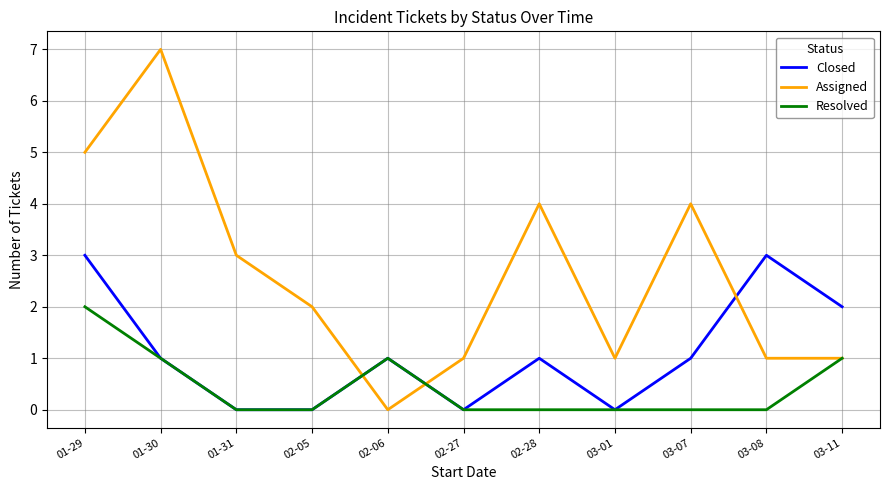

True or false: Closed has a value of 0 at 02-05.

True